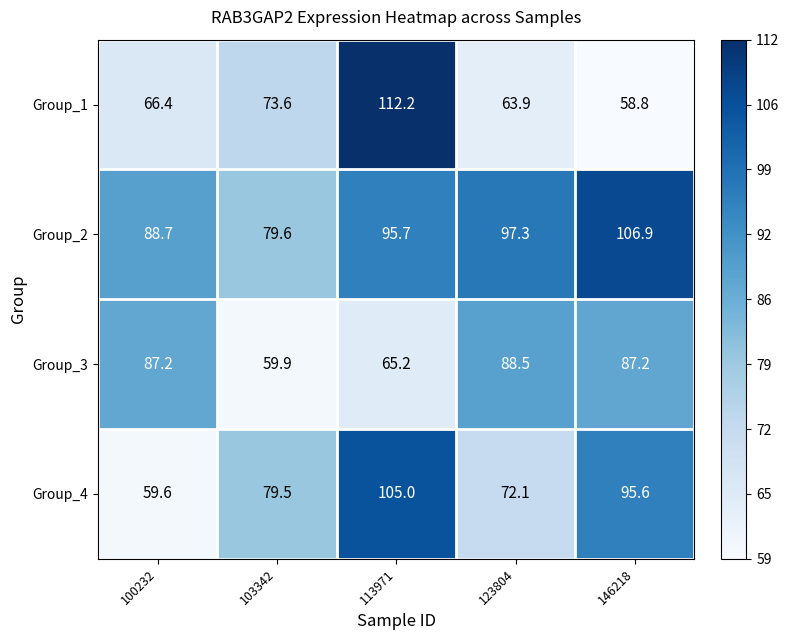

What is the difference between the second highest and second lowest values in the Group_1 series?

9.7